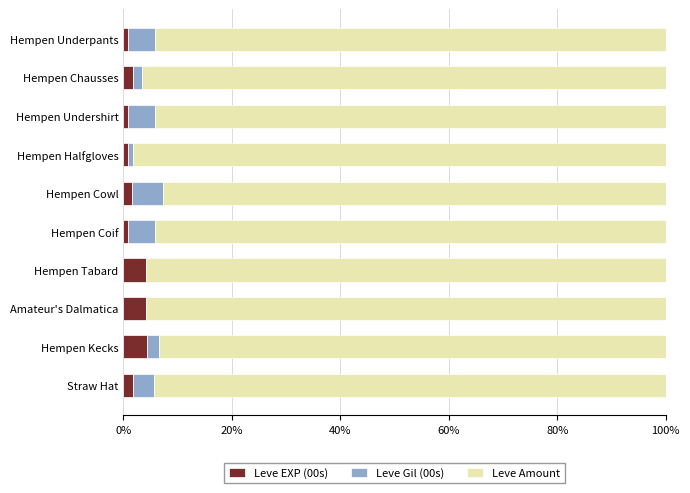

What is the highest value of the Leve EXP (00s) series?

4.4